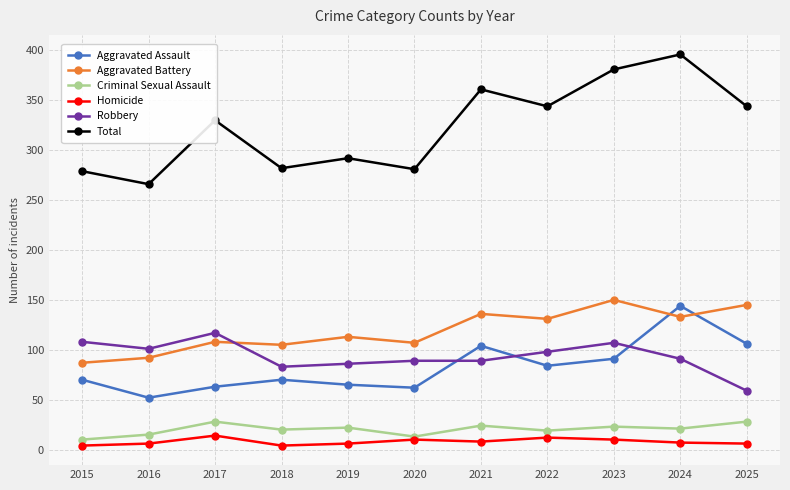

At which category does the chart reach its peak across all series?

2024